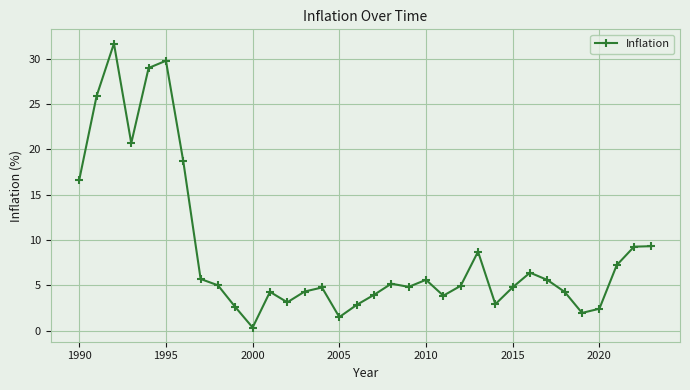

What is the difference between the maximum and minimum values?

31.4